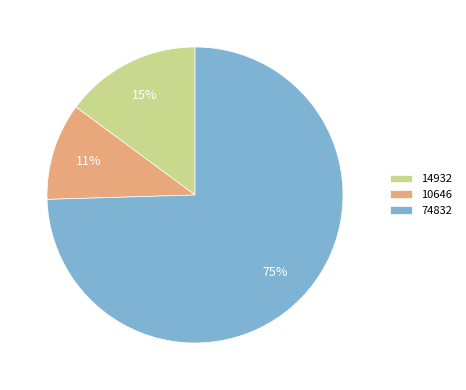

Is it true that 14932 is 20% of the pie?

False